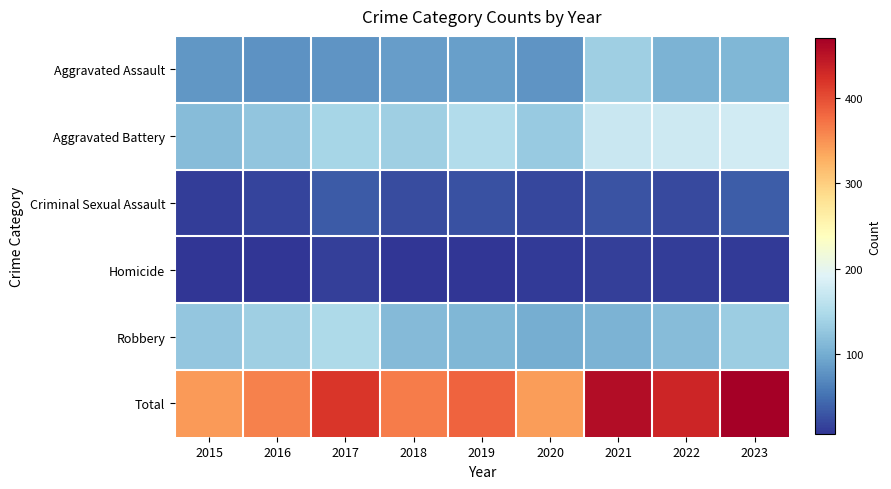

Which series has the largest total across all categories?

Total